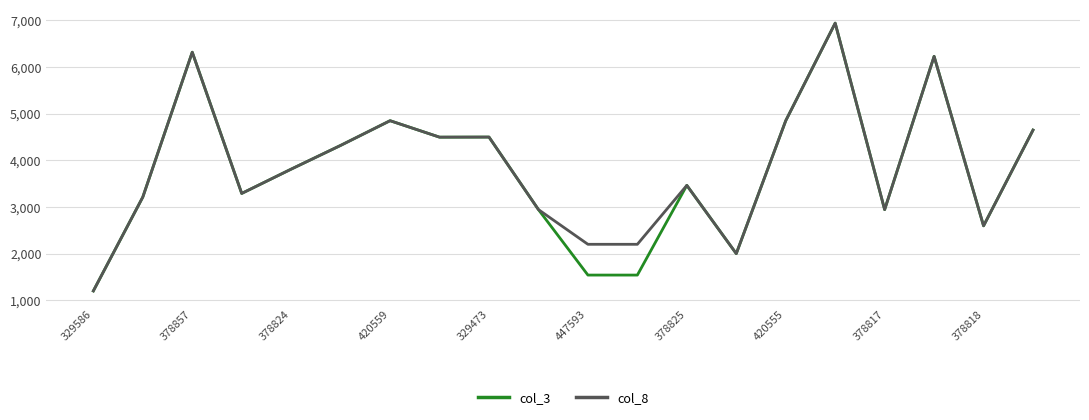

Which series has the largest total across all categories?

col_8